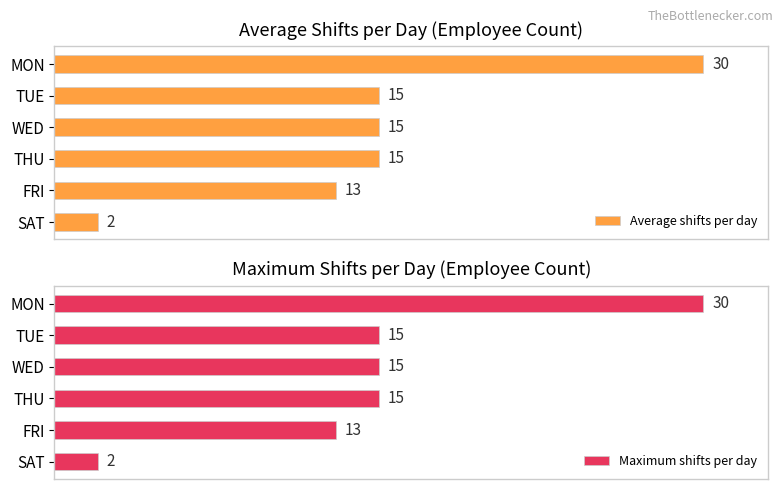

Does the chart contain any negative values?

No